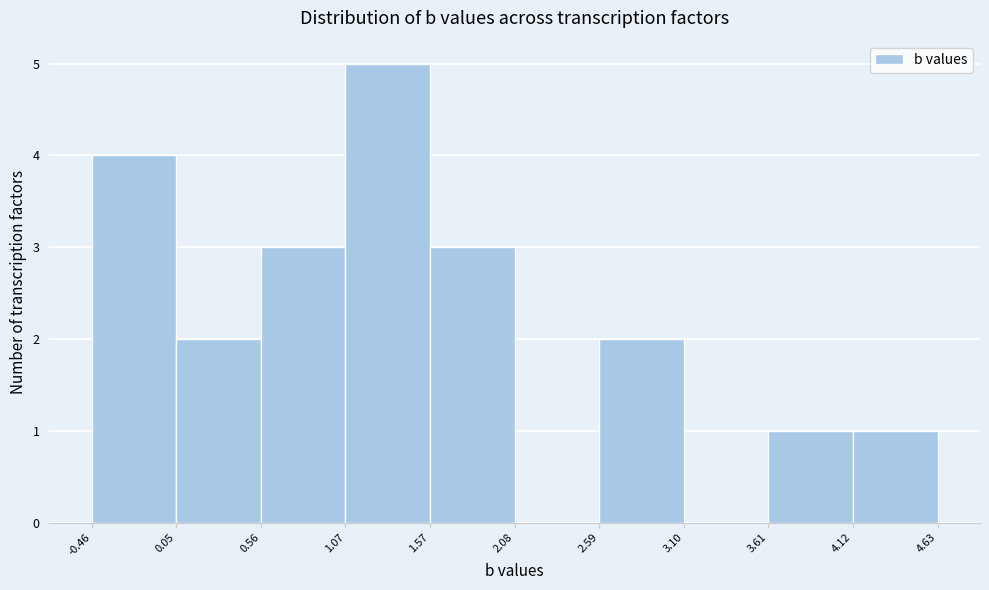

What is the height of the bar covering 2.59 to 3.10 on the x-axis? The values are not printed on the chart, so give them approximately, as read against the axis.

2